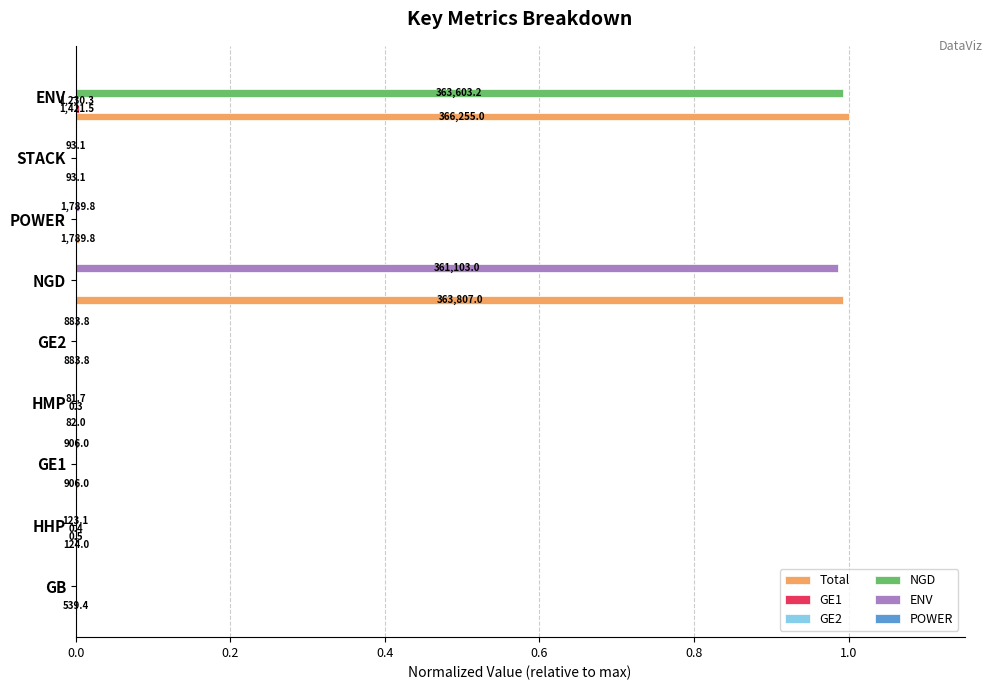

True or false: ENV has a value of 0.0 at HMP.

True